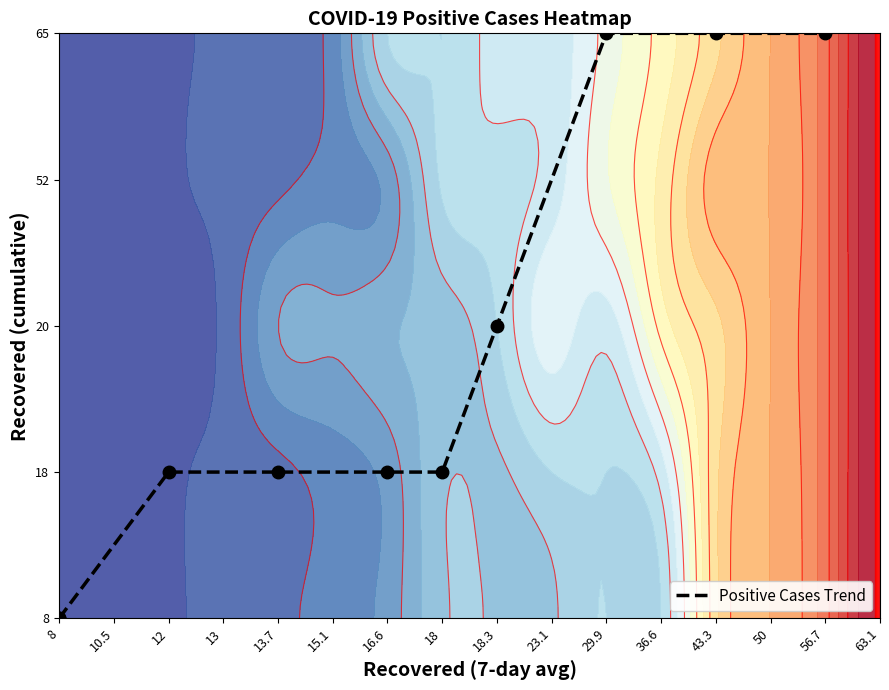

True or false: the data shows 1 at 18.3.

False